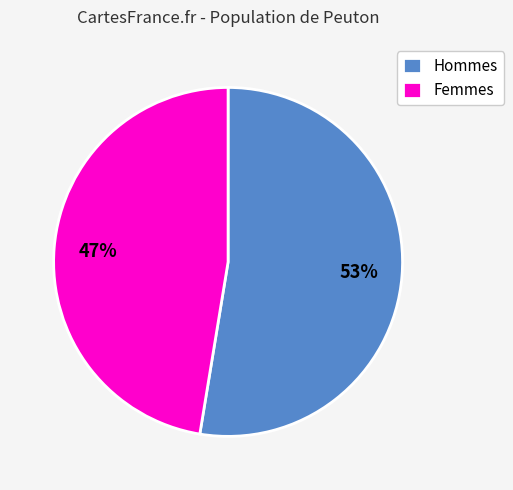

Between Femmes and Hommes, which is larger?

Hommes